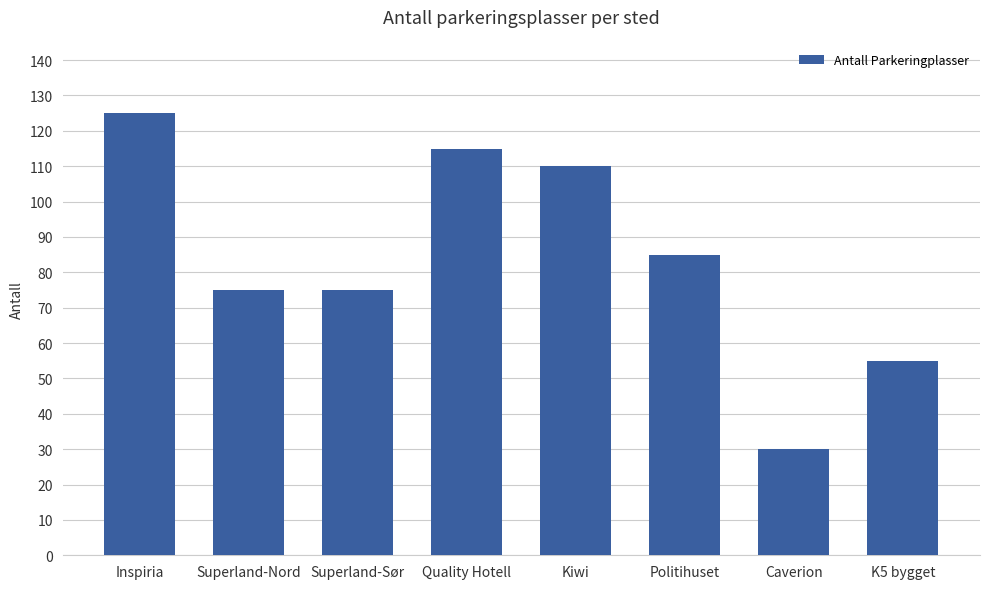

Approximately how many times larger is the value at Inspiria compared to Caverion?

4.2